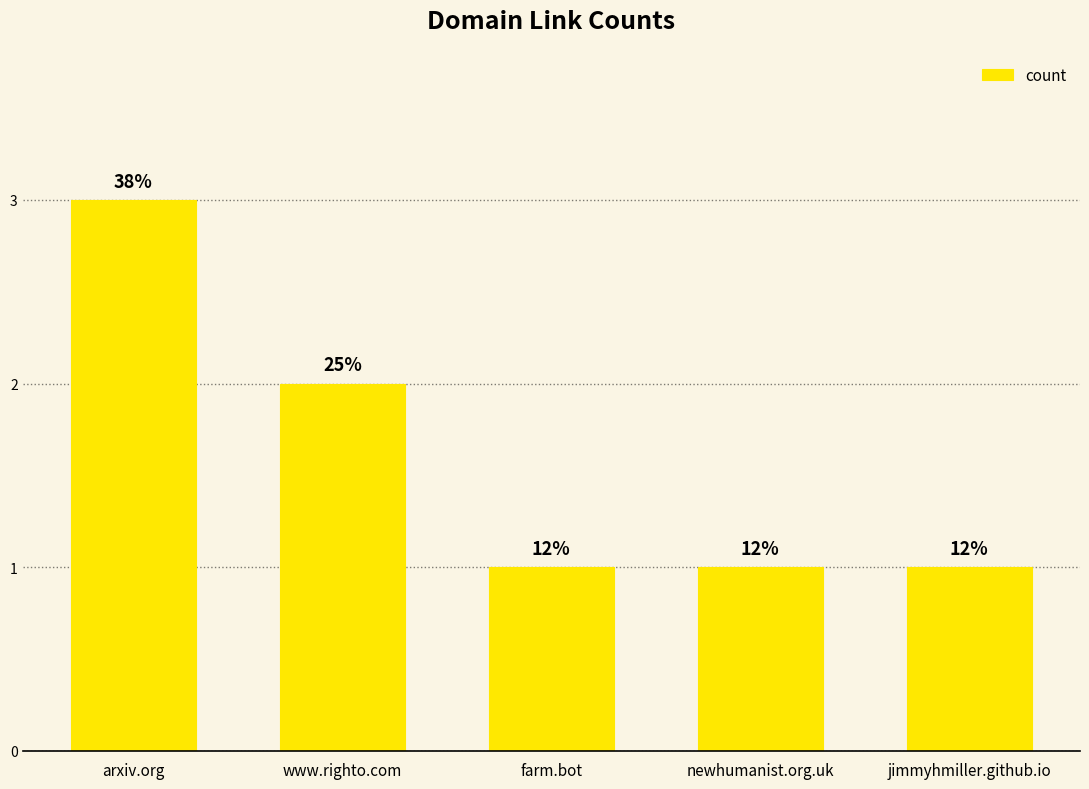

Reading right to left, what are all the values shown in this chart?

1	1	1	2	3